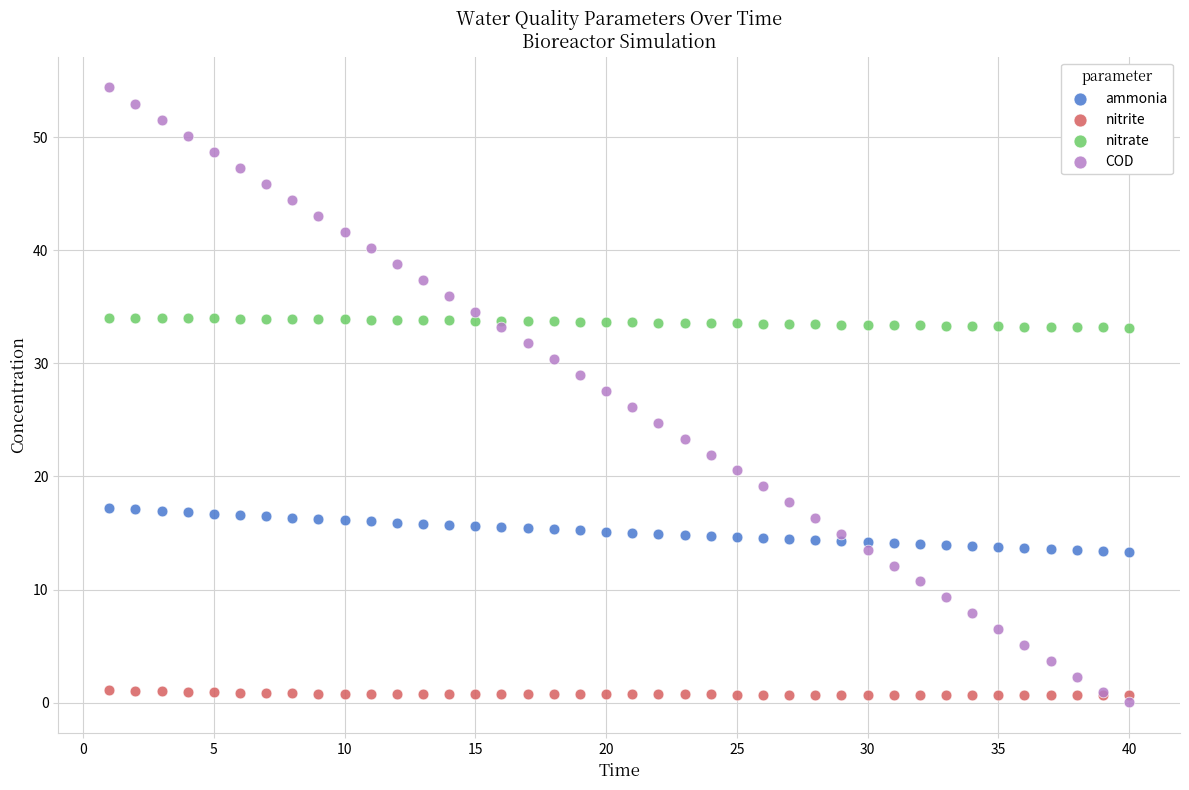

What are all the series names shown in the legend?

ammonia, nitrite, nitrate, COD